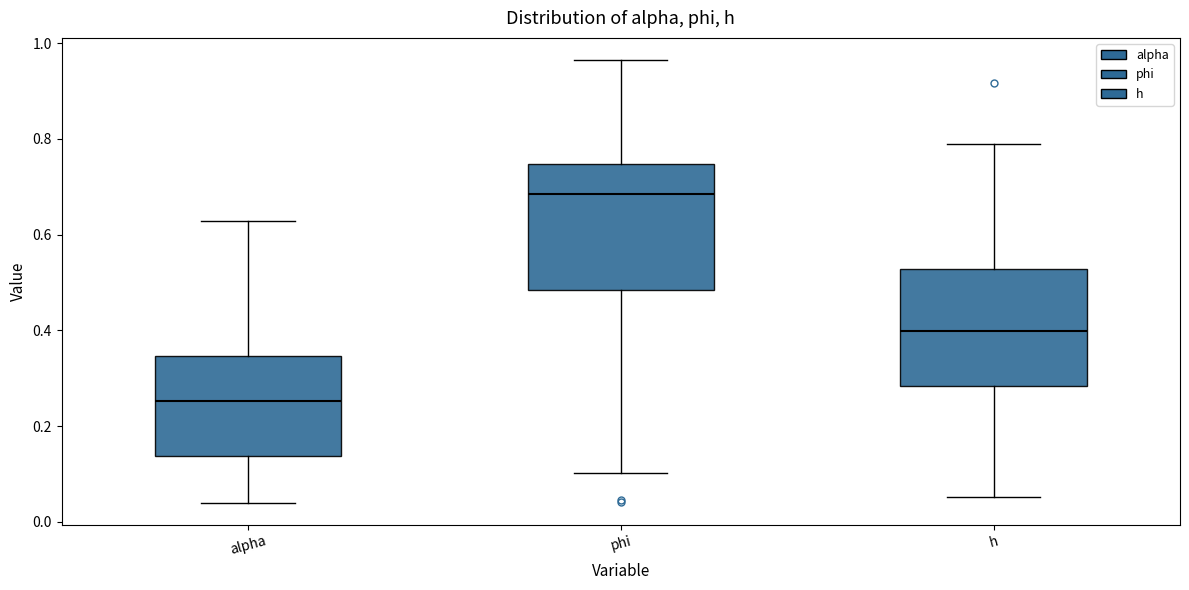

Reading left to right, transcribe this box plot: for each box, give where its median line is, the range the box spans, and where its two whiskers end, as read against the y-axis. The values are not printed on the chart, so give them approximately, as read against the axis.

alpha: median 0.26, box 0.14 to 0.34, whiskers 0.04 to 0.62
phi: median 0.68, box 0.48 to 0.74, whiskers 0.10 to 0.96
h: median 0.40, box 0.28 to 0.52, whiskers 0.06 to 0.78